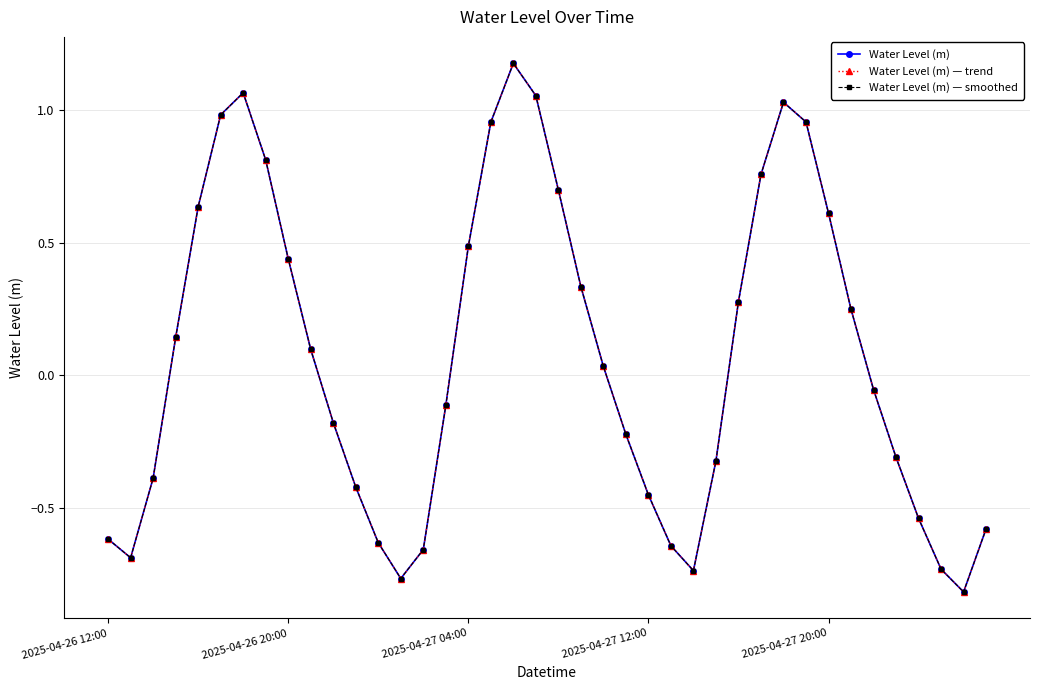

What is the lowest value of the Water Level (m) series?

-0.8